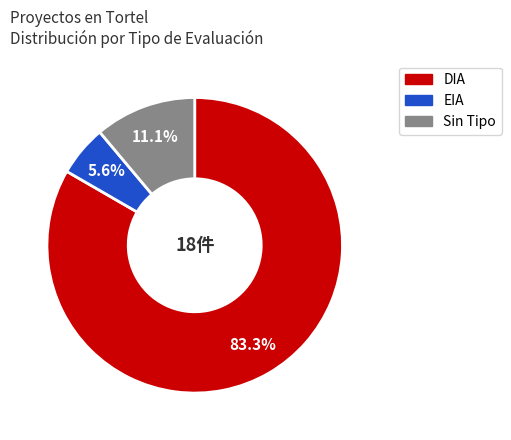

Does any single category account for the majority?

Yes